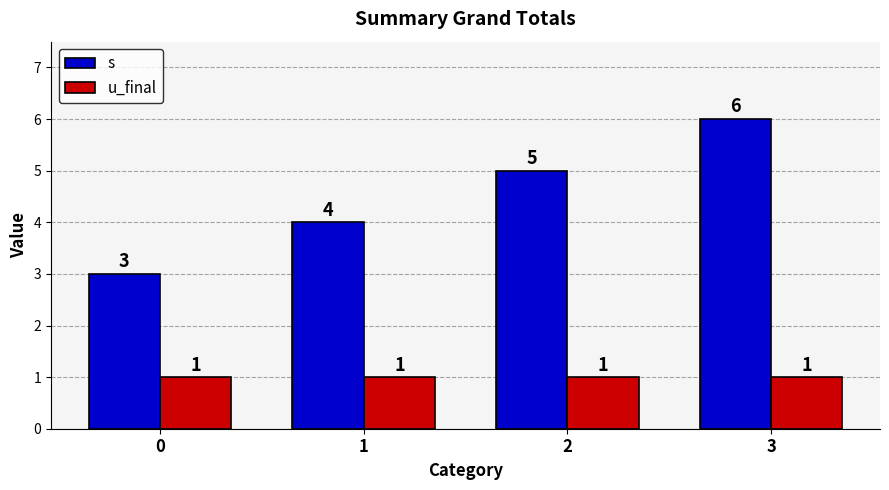

How many series are shown in this chart?

2